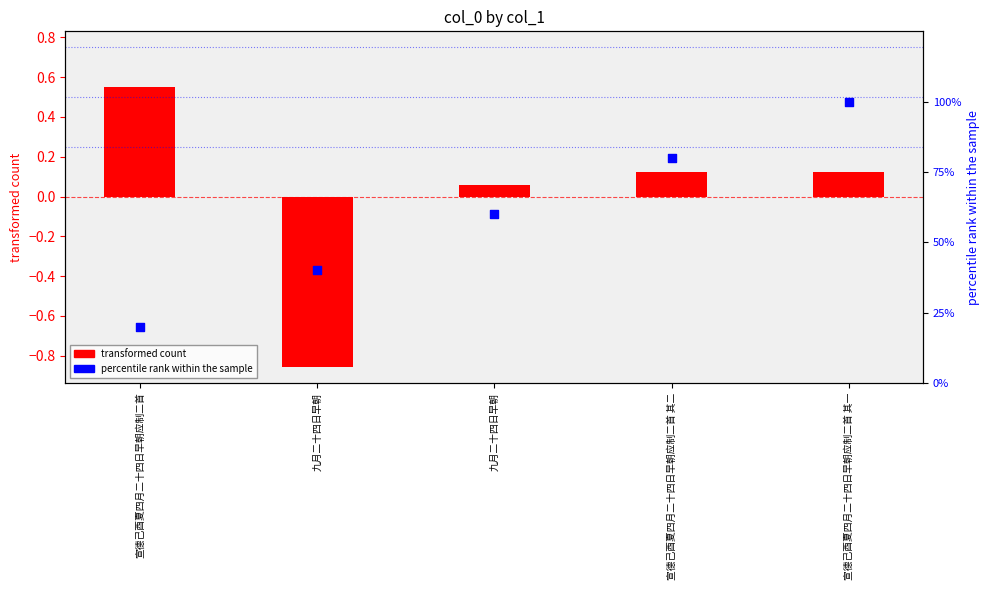

Is the value of percentile rank within the sample at 九月二十四日早朝 greater than the value of transformed count at 宣德己酉夏四月二十四日早朝应制二首 其二?

Yes